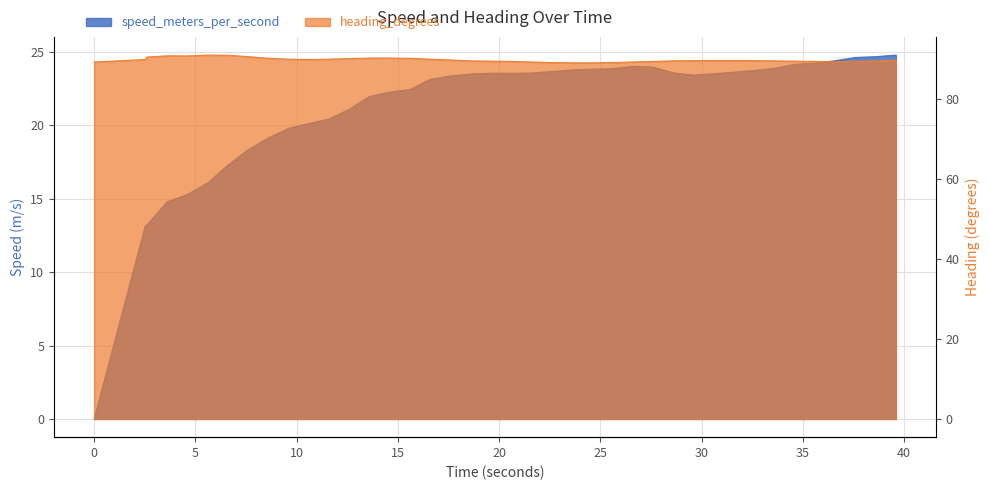

Where is the first local maximum for speed_meters_per_second?

19.599560737